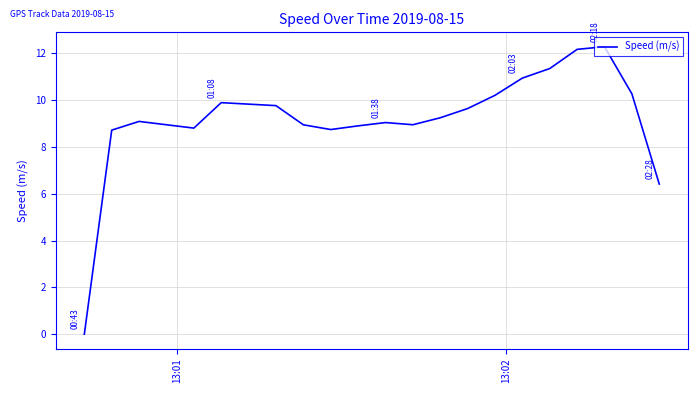

What is the average value?

9.2